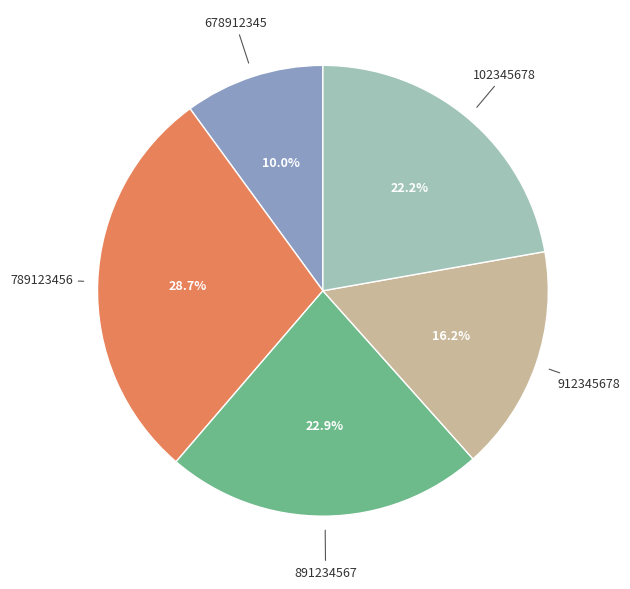

To the nearest percent, what is the average slice percentage?

20%